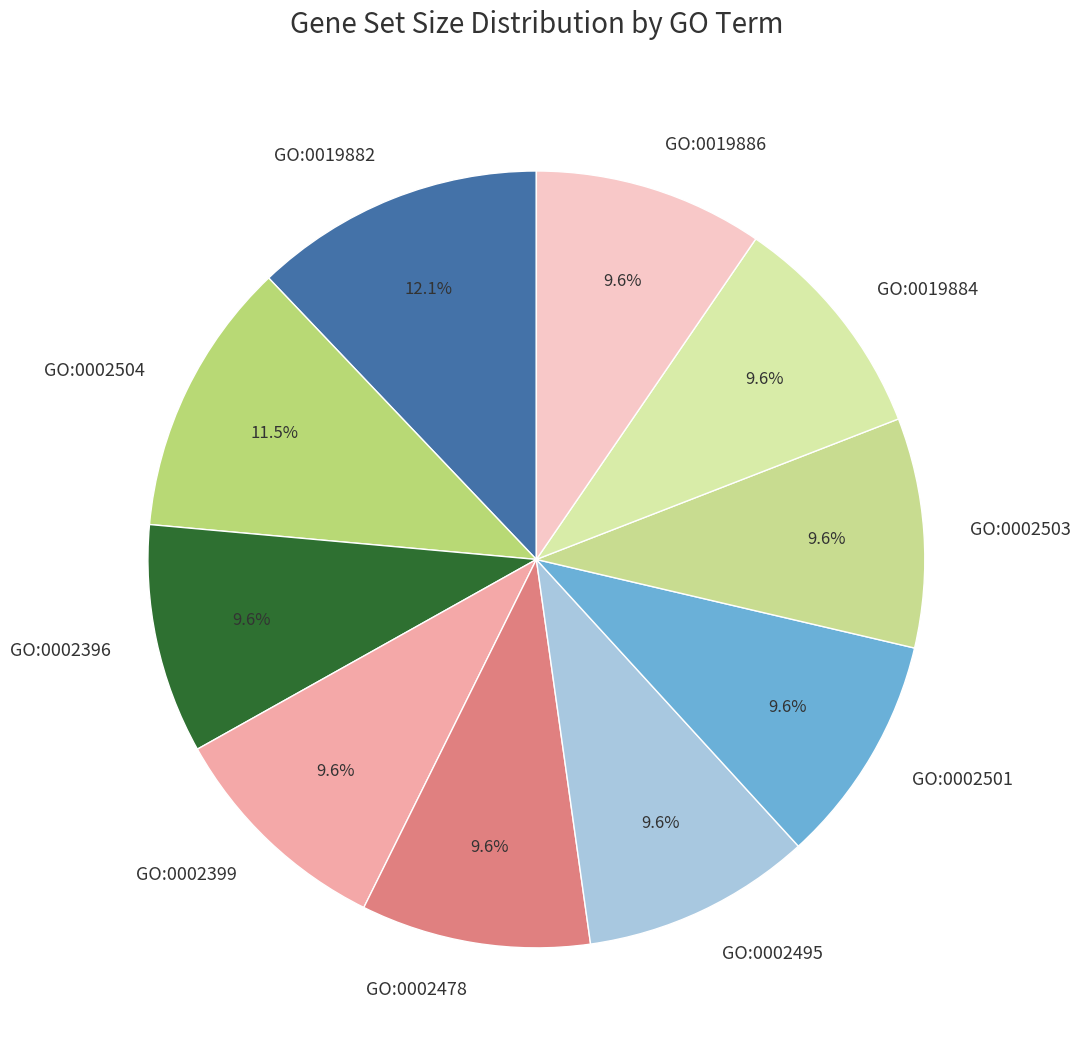

Does any single category account for the majority?

No